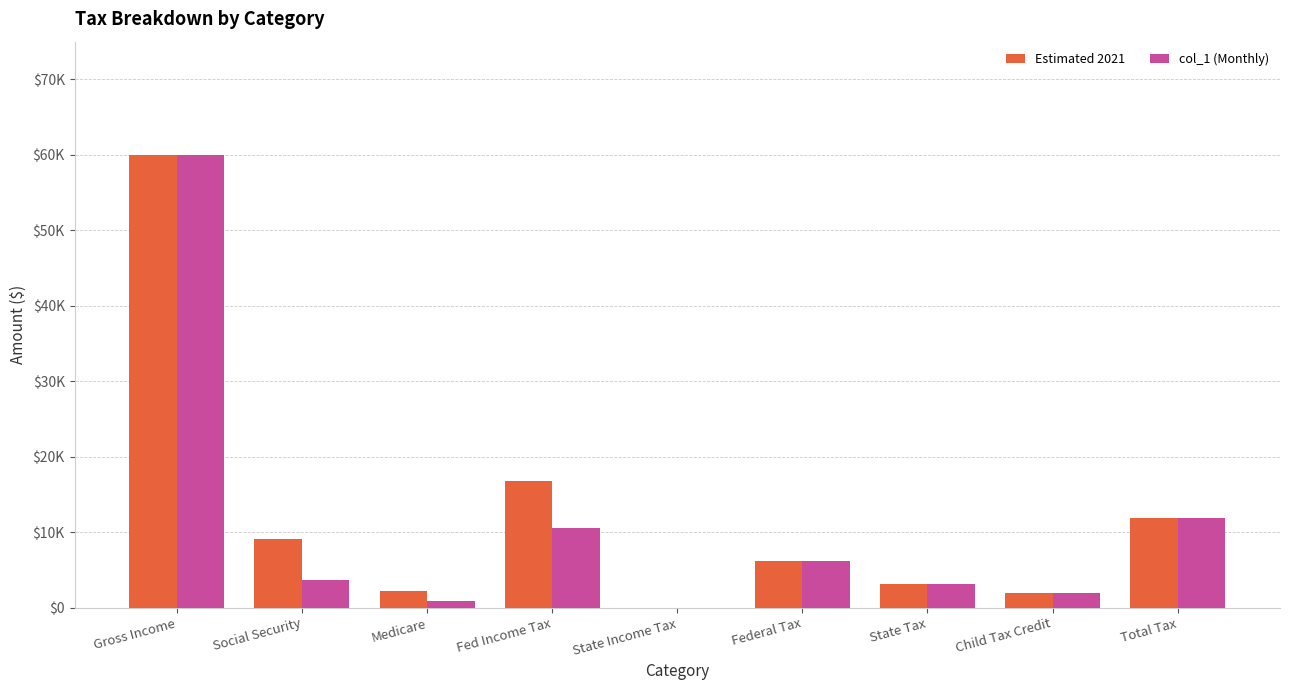

What is the difference between the maximum and minimum values in the col_1 (Monthly) series?

60000.0